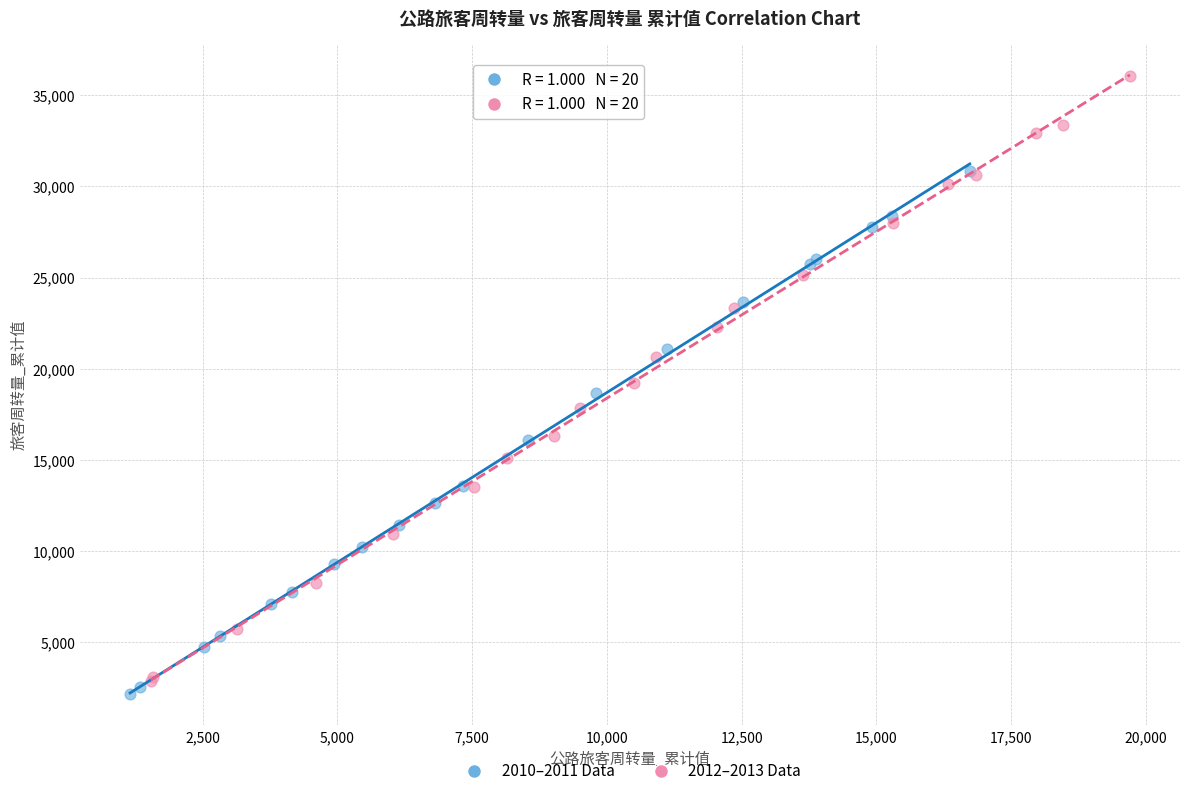

Which series contains the highest Y value?

2012–2013 Data